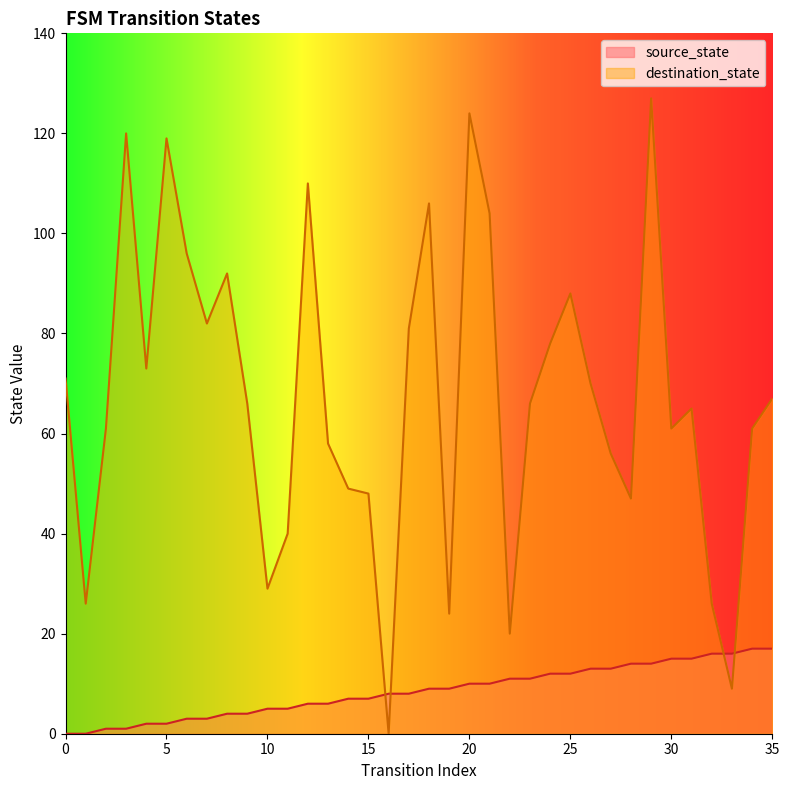

How many lines are shown in the chart?

2